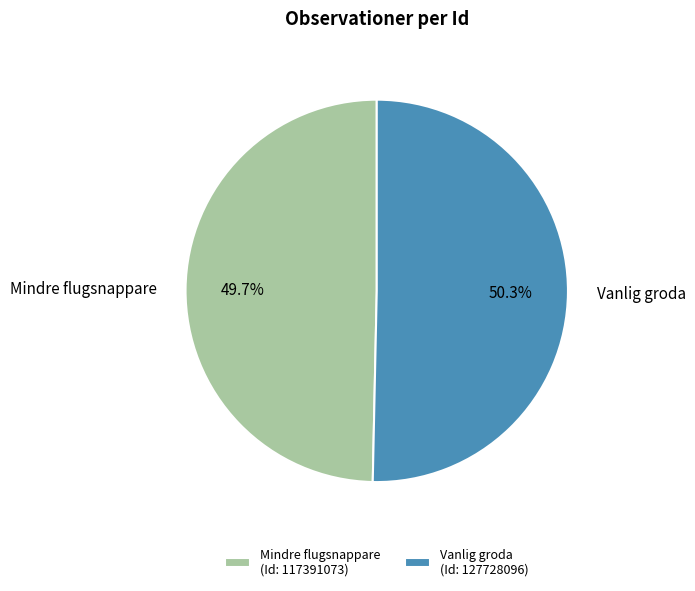

Is the sum of Mindre flugsnappare and Vanlig groda greater than half?

Yes